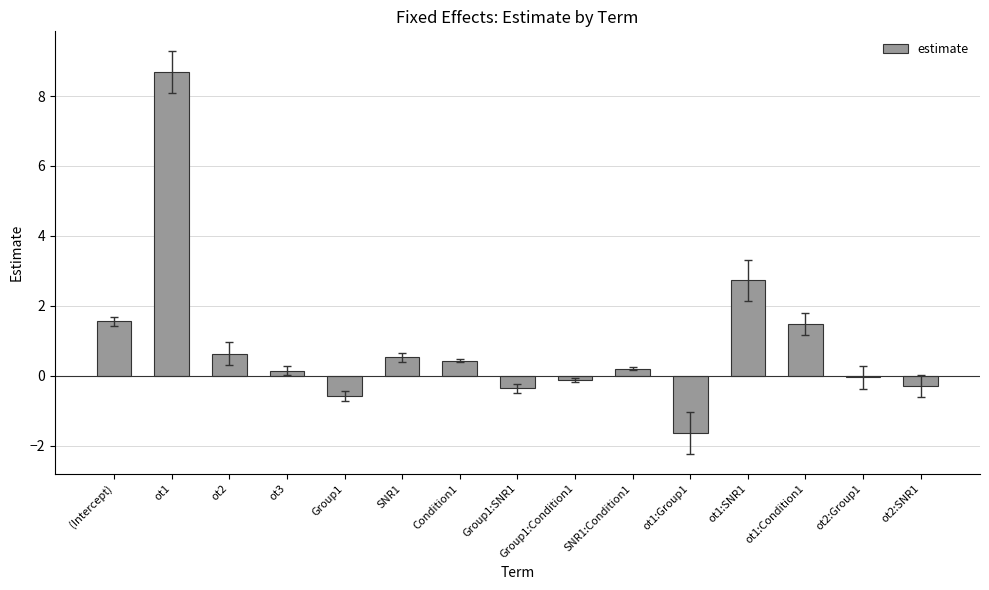

How many categories are shown in the chart?

15